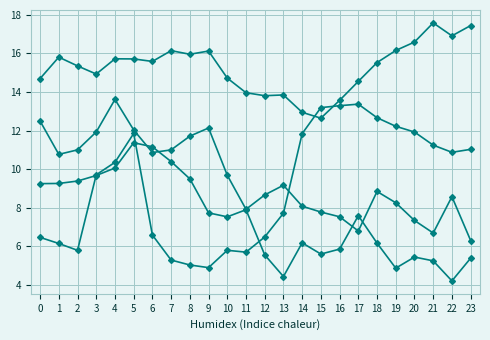

What is the greatest value displayed?

17.6